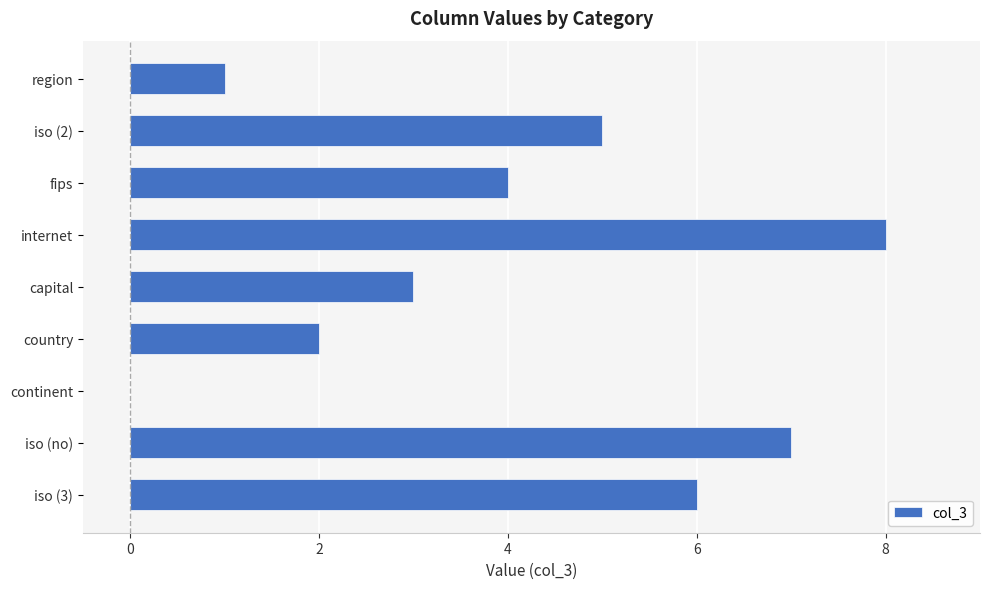

Reading bottom to top, what are all the values shown in this chart?

iso (3)=6	iso (no)=7	continent=0	country=2	capital=3	internet=8	fips=4	iso (2)=5	region=1